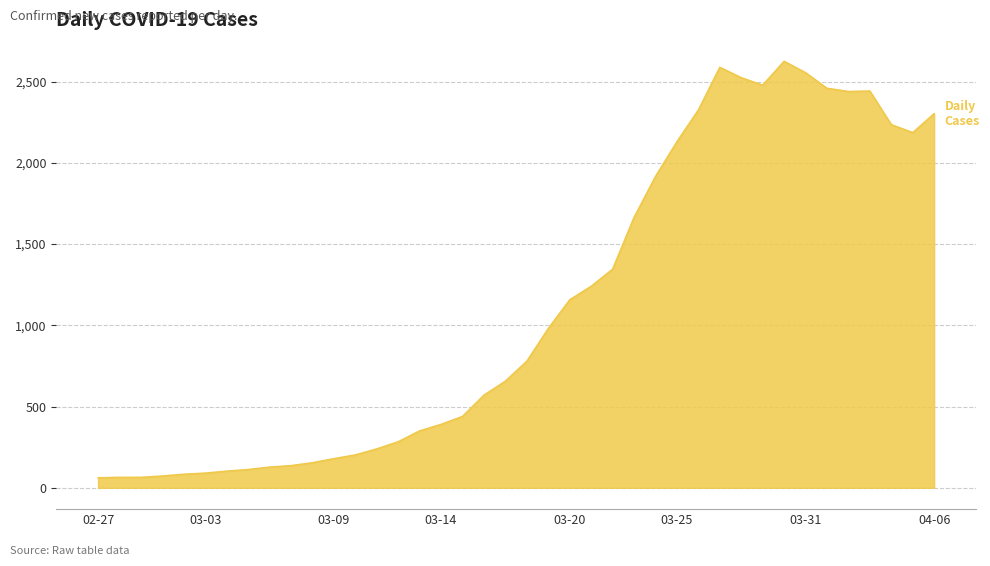

What is the difference between the maximum and minimum values?

2564